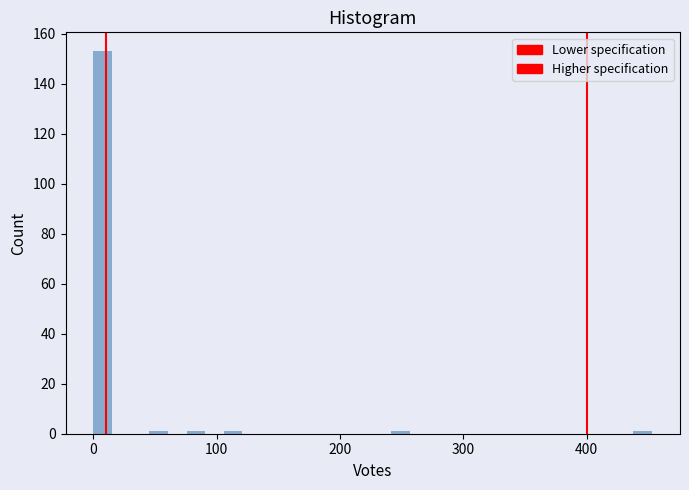

Around what value on the x-axis is the tallest bar? Give the approximate position of its centre, as read against the axis.

10